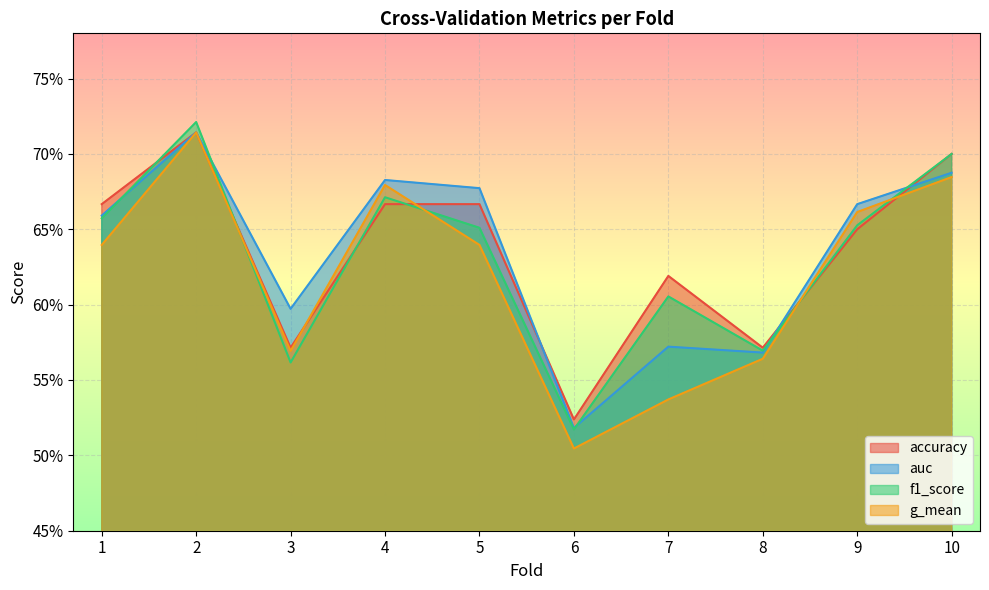

How many distinct data groups are displayed?

4